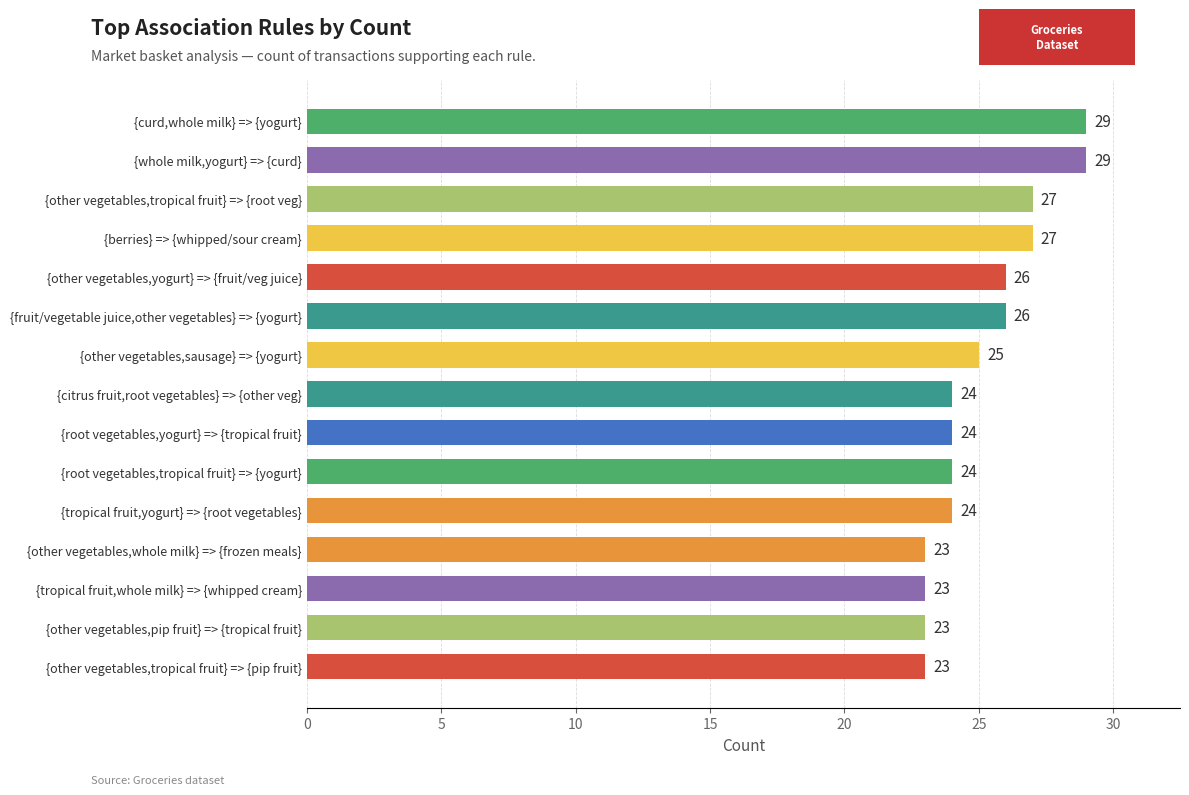

What is the change in value from {other vegetables,pip fruit} => {tropical fruit} to {other vegetables,sausage} => {yogurt}?

+2